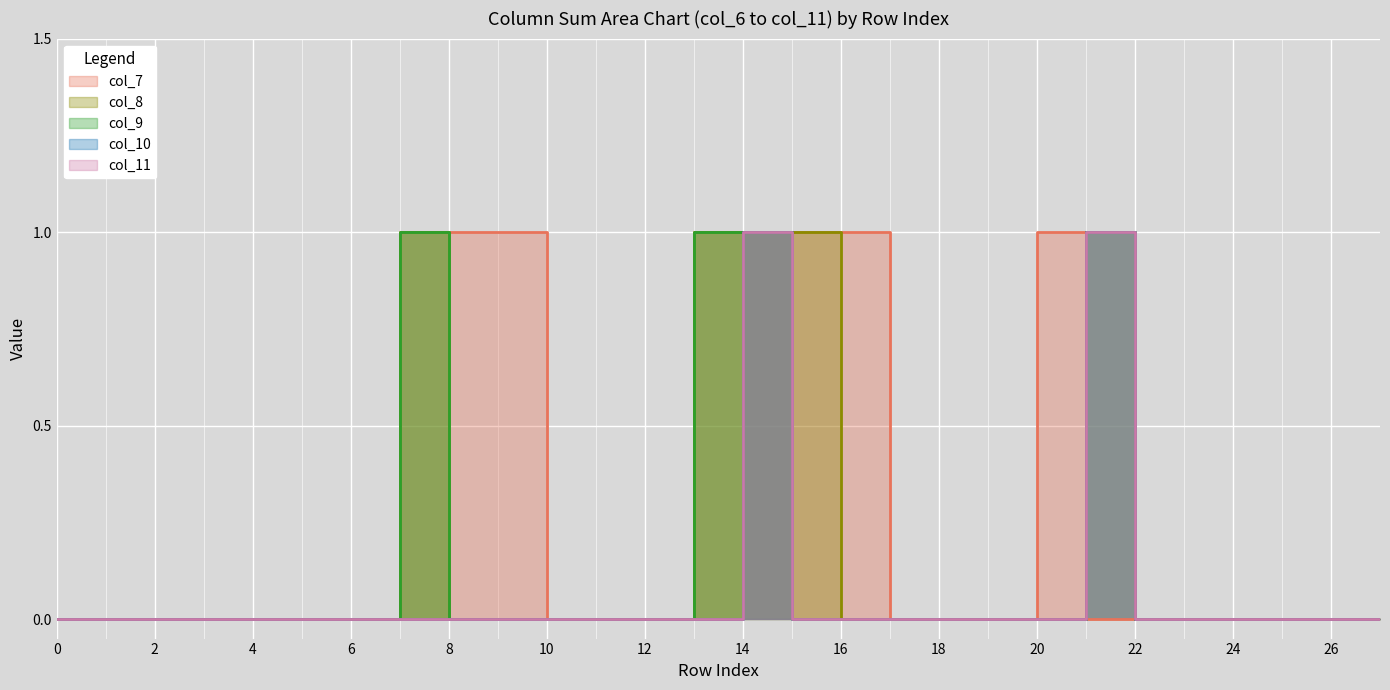

Between 4 and 15, which series saw the biggest shift?

col_7